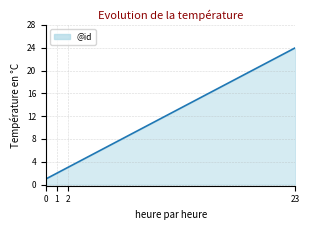

What is the maximum value shown in the chart?

24